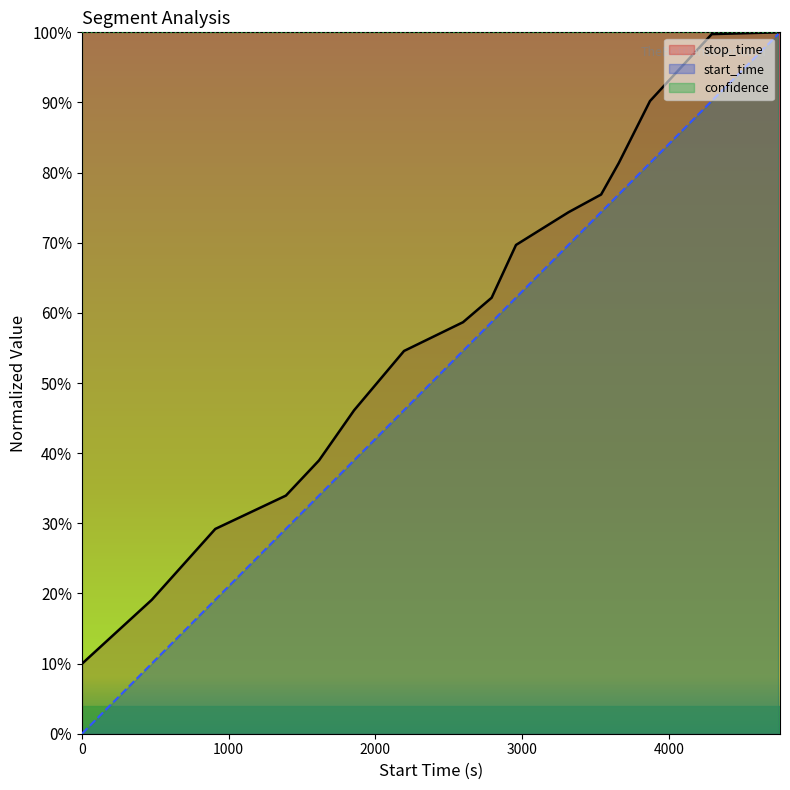

What is the label of the 7th point from the left?

2195.0